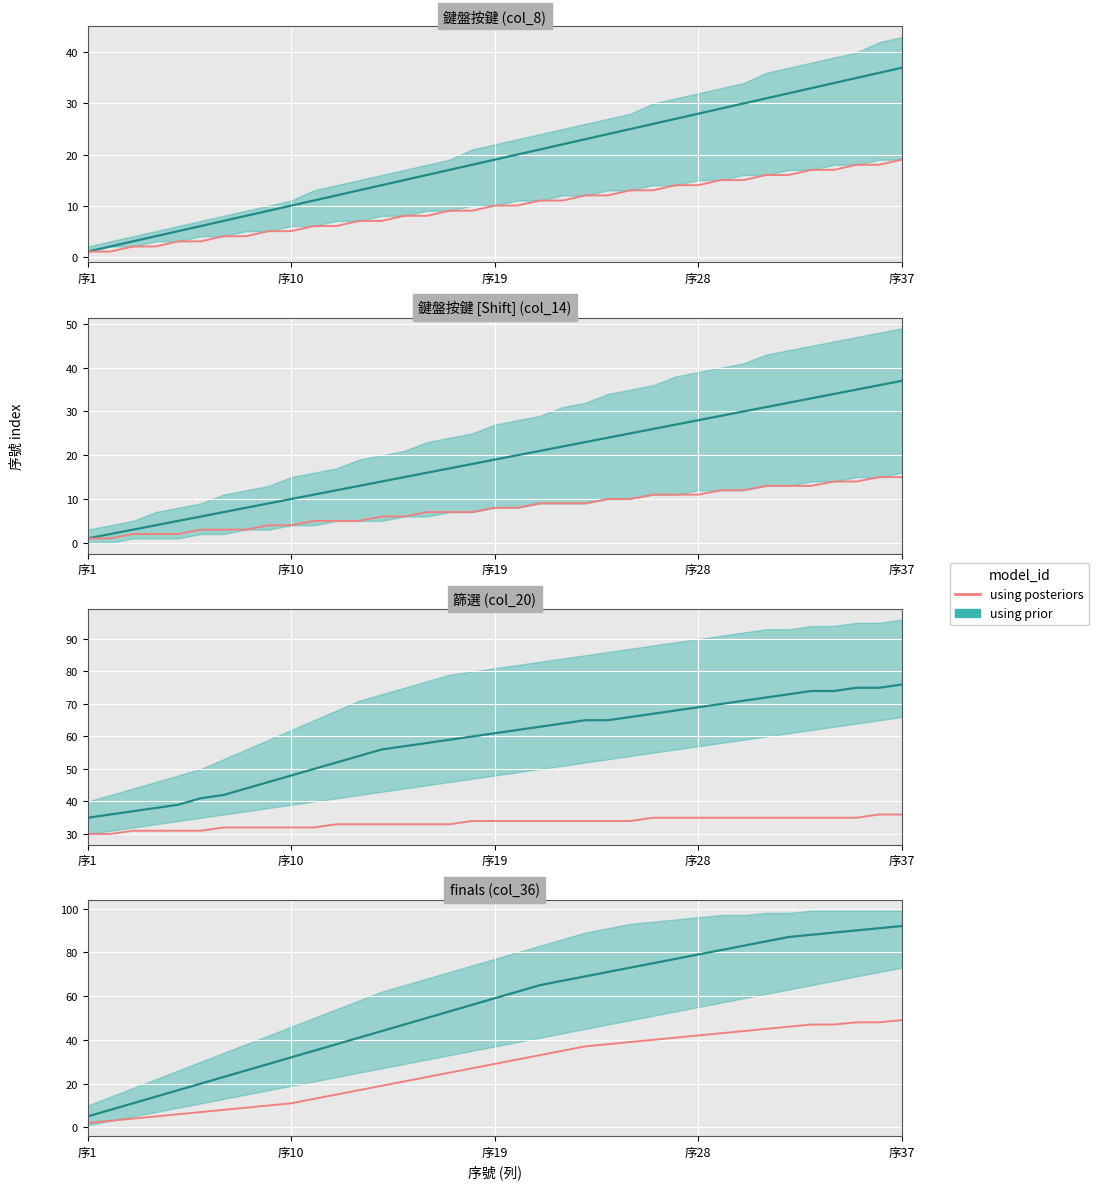

What is the value of the 18th point from the left?

27